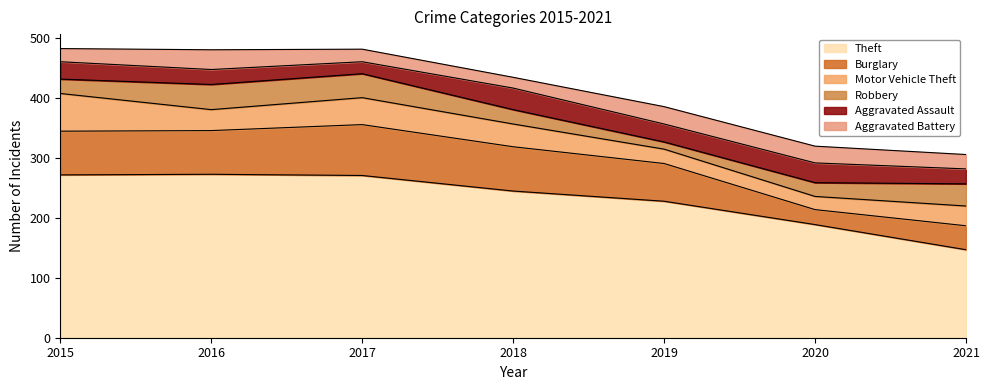

What is the total value across all series at 2021?

306